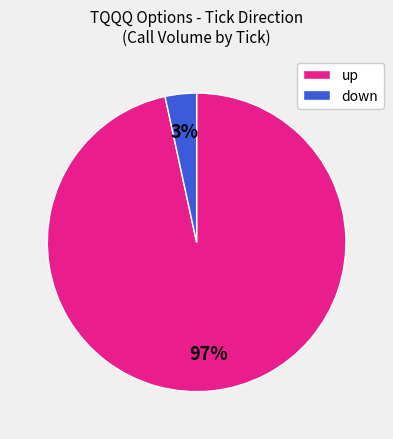

Is there any slice that represents more than half of the pie?

Yes